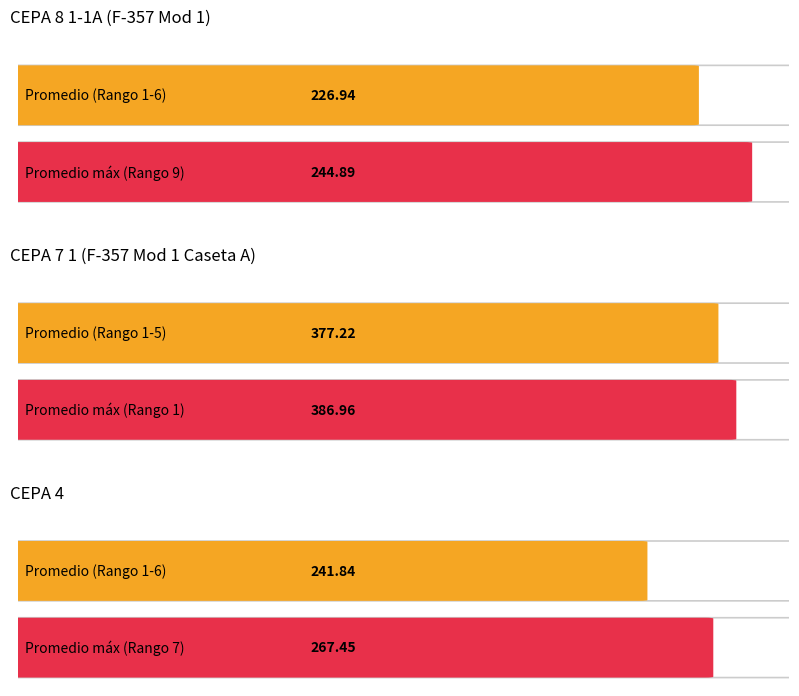

True or false: CEPA 8 1-1A has a value of 33 at 3.

False